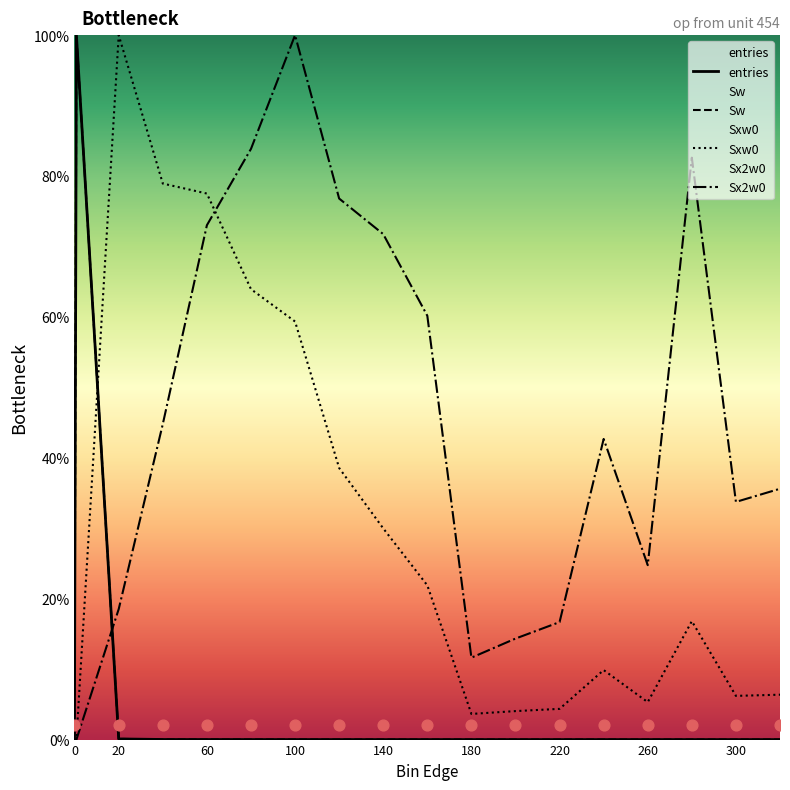

Which series has the largest total across all categories?

Sx2w0